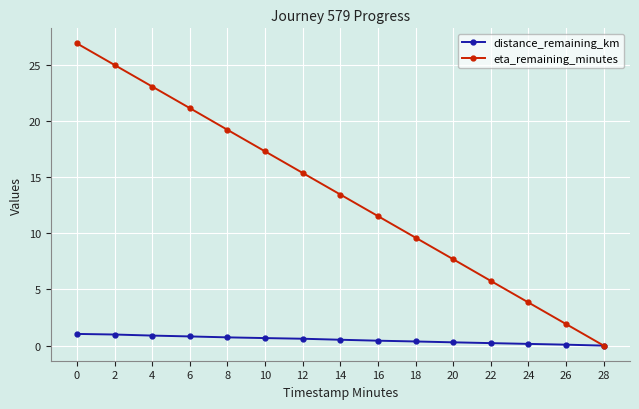

List the labels in order of eta_remaining_minutes value, largest first.

0, 2, 4, 6, 8, 10, 12, 14, 16, 18, 20, 22, 24, 26, 28